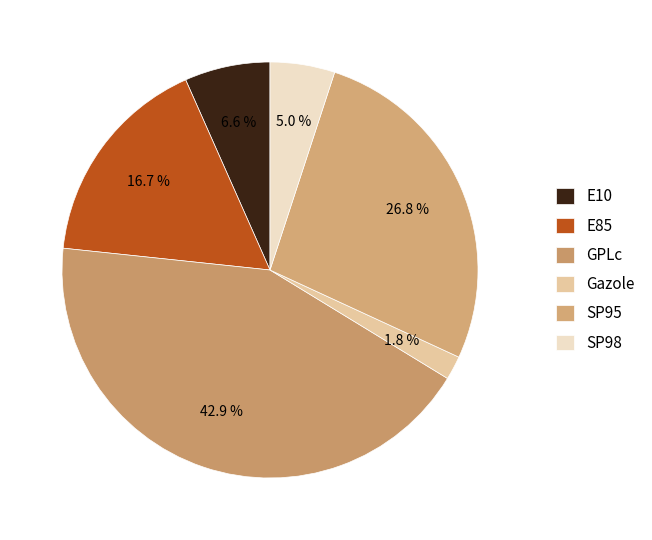

How many segments does this pie chart have?

6